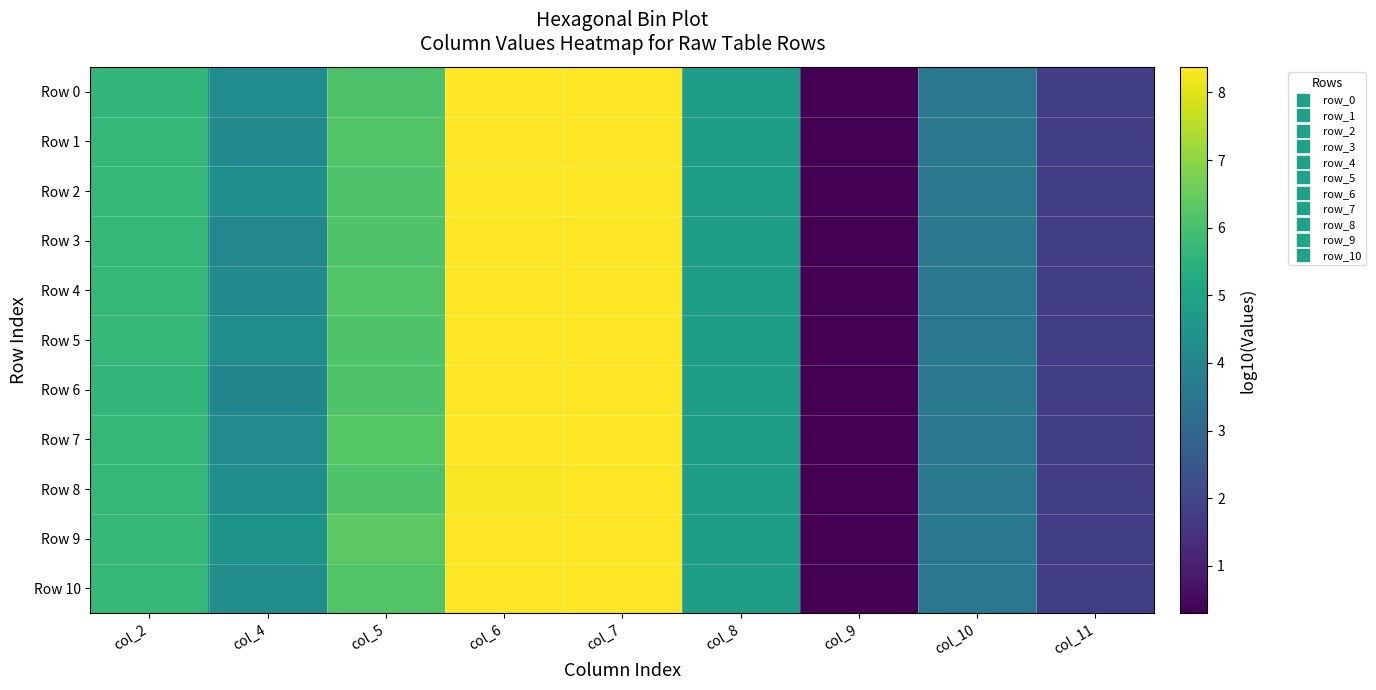

Which series changed the most between col_2 and col_9?

Row 5